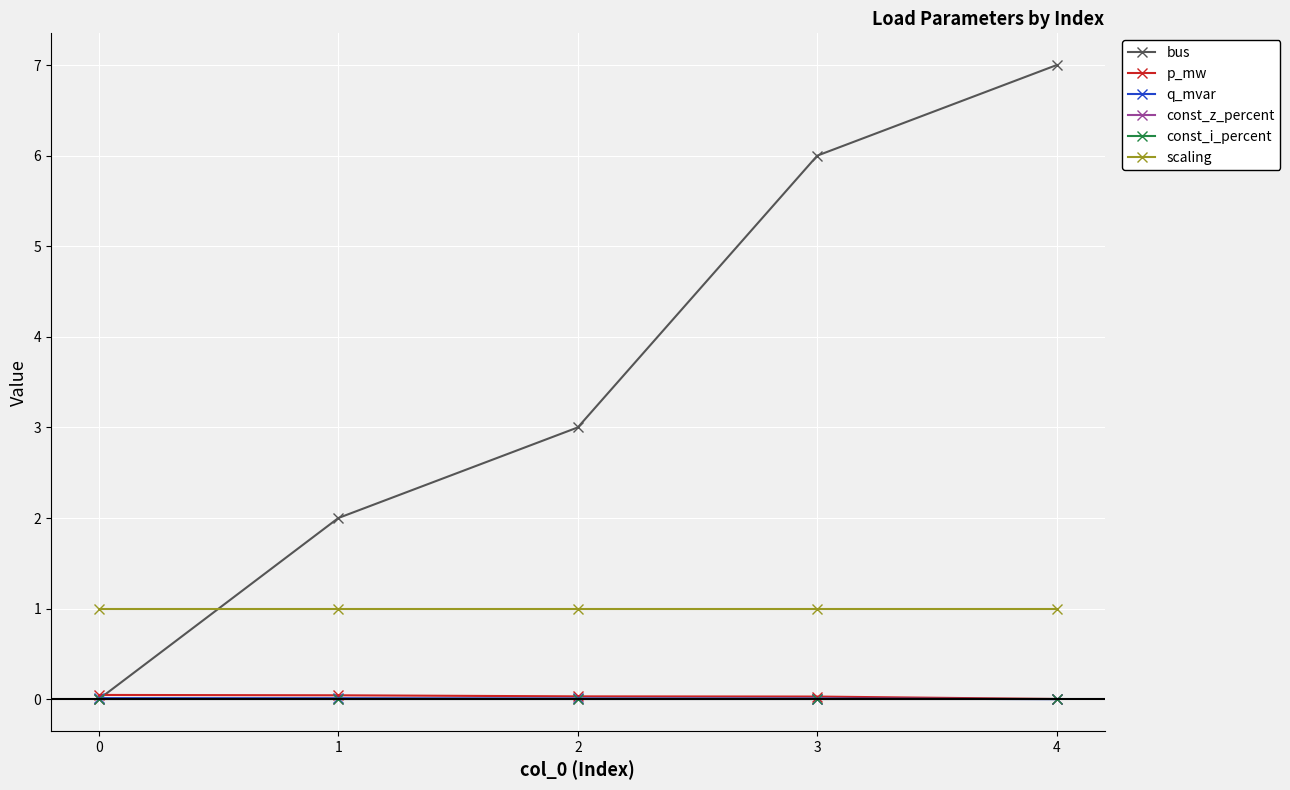

At how many categories does at least one series exceed 4?

2